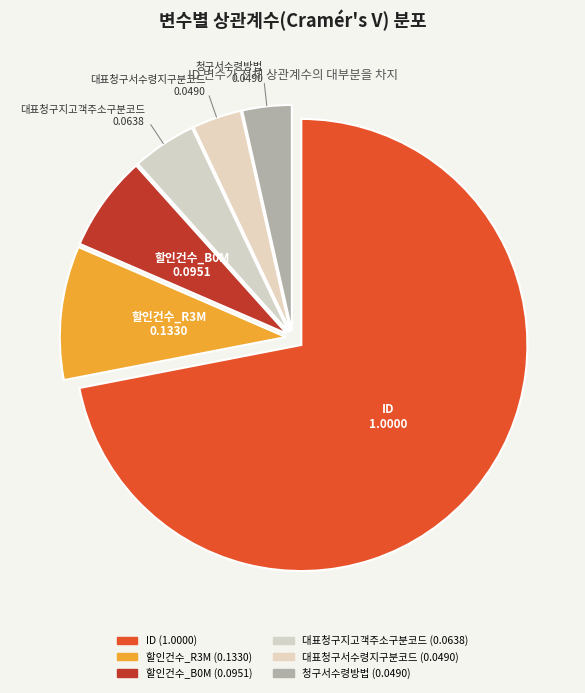

Count the number of slices in the pie.

6